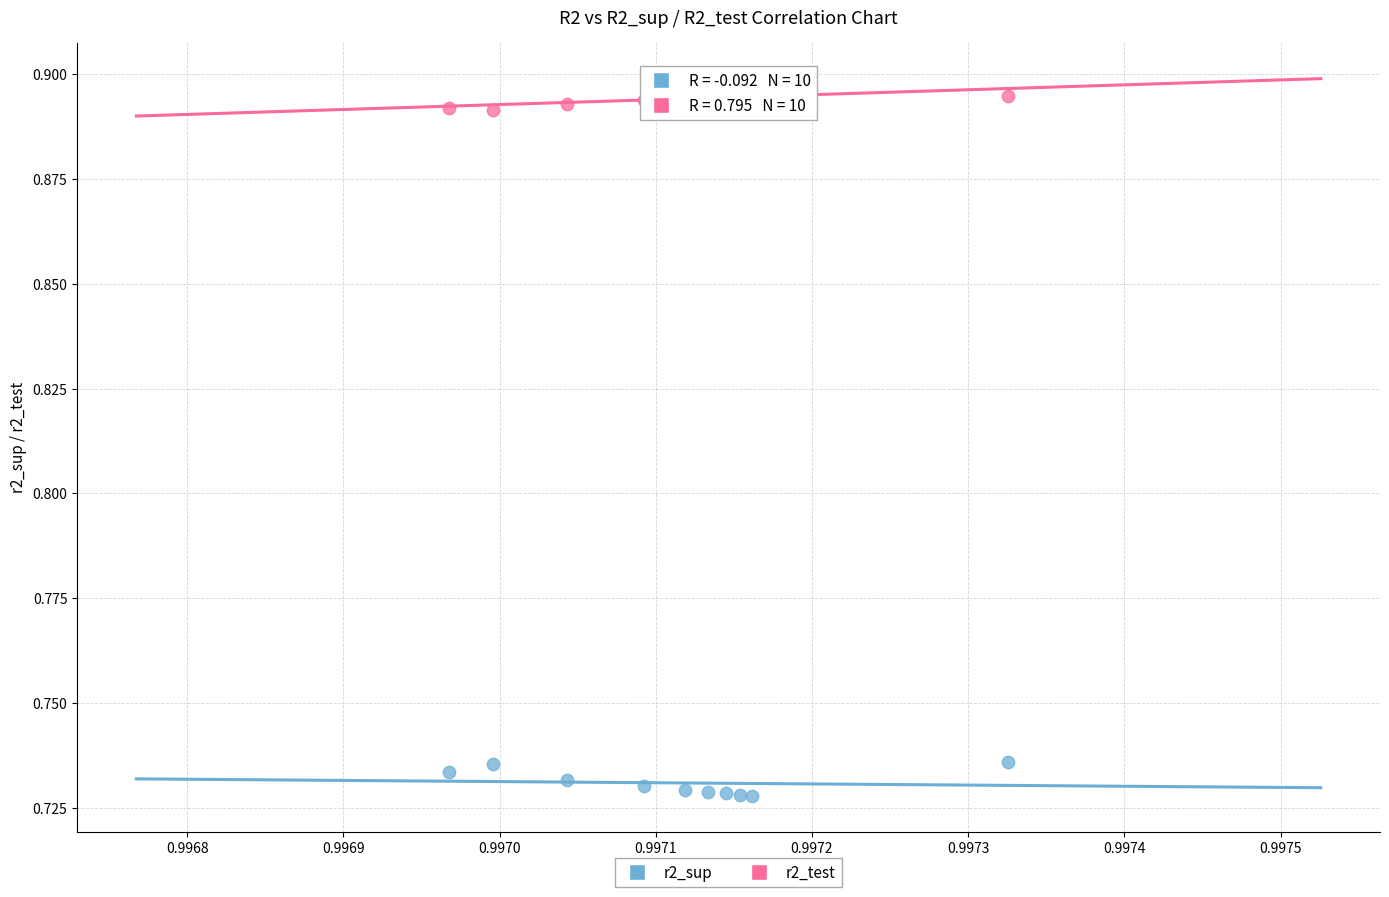

Which series reaches the minimum Y coordinate?

r2_sup